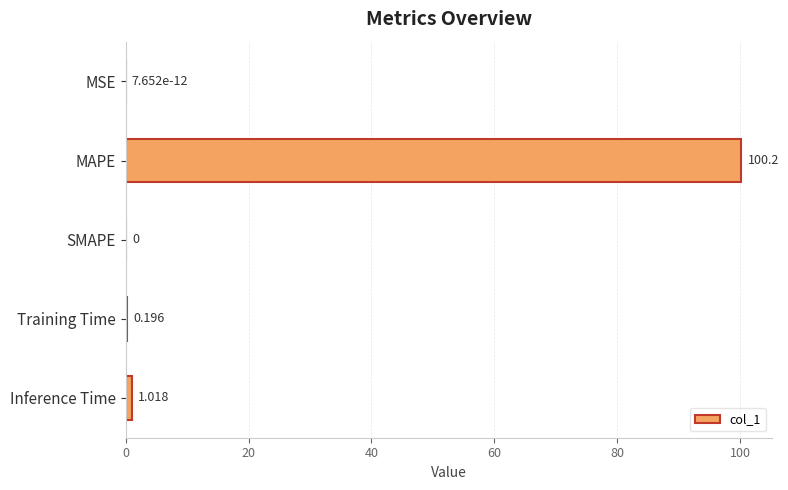

Are the bars horizontal?

Yes